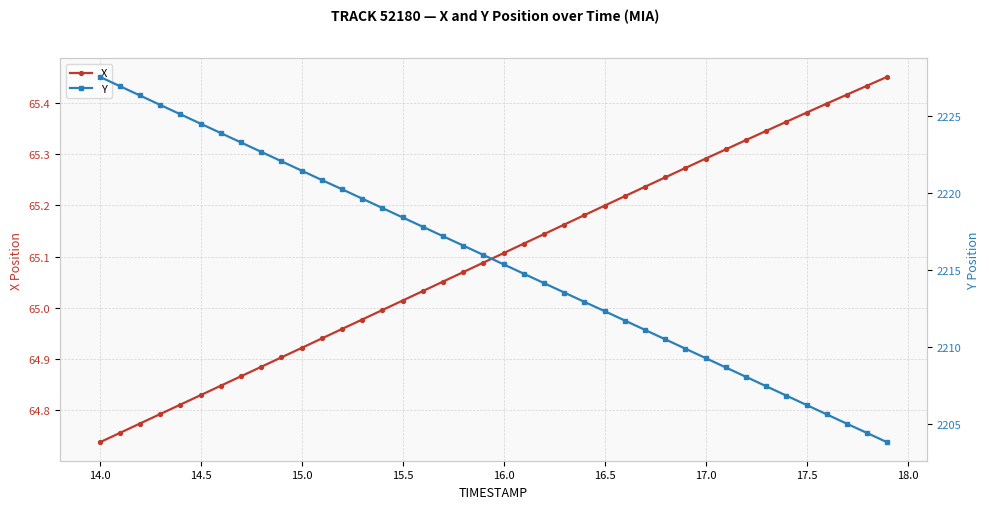

The value of X at 16.5 is 25.5. True or false?

False